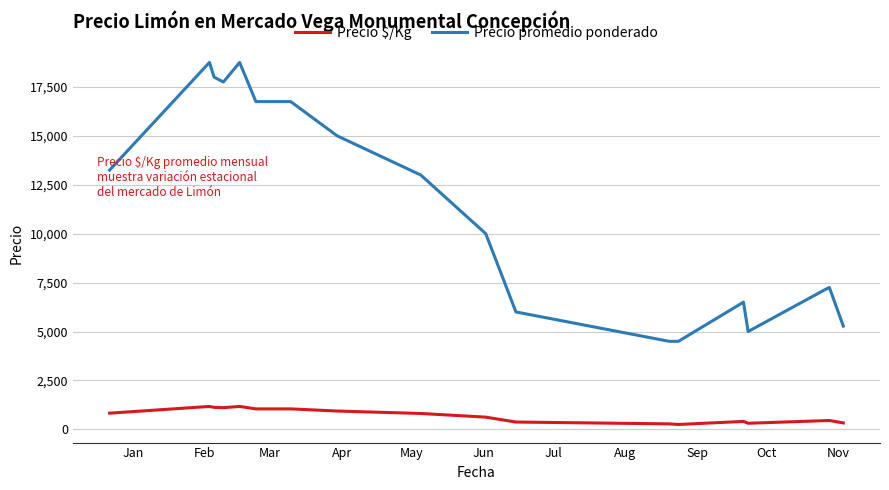

Which series has the largest total across all categories?

Precio promedio ponderado